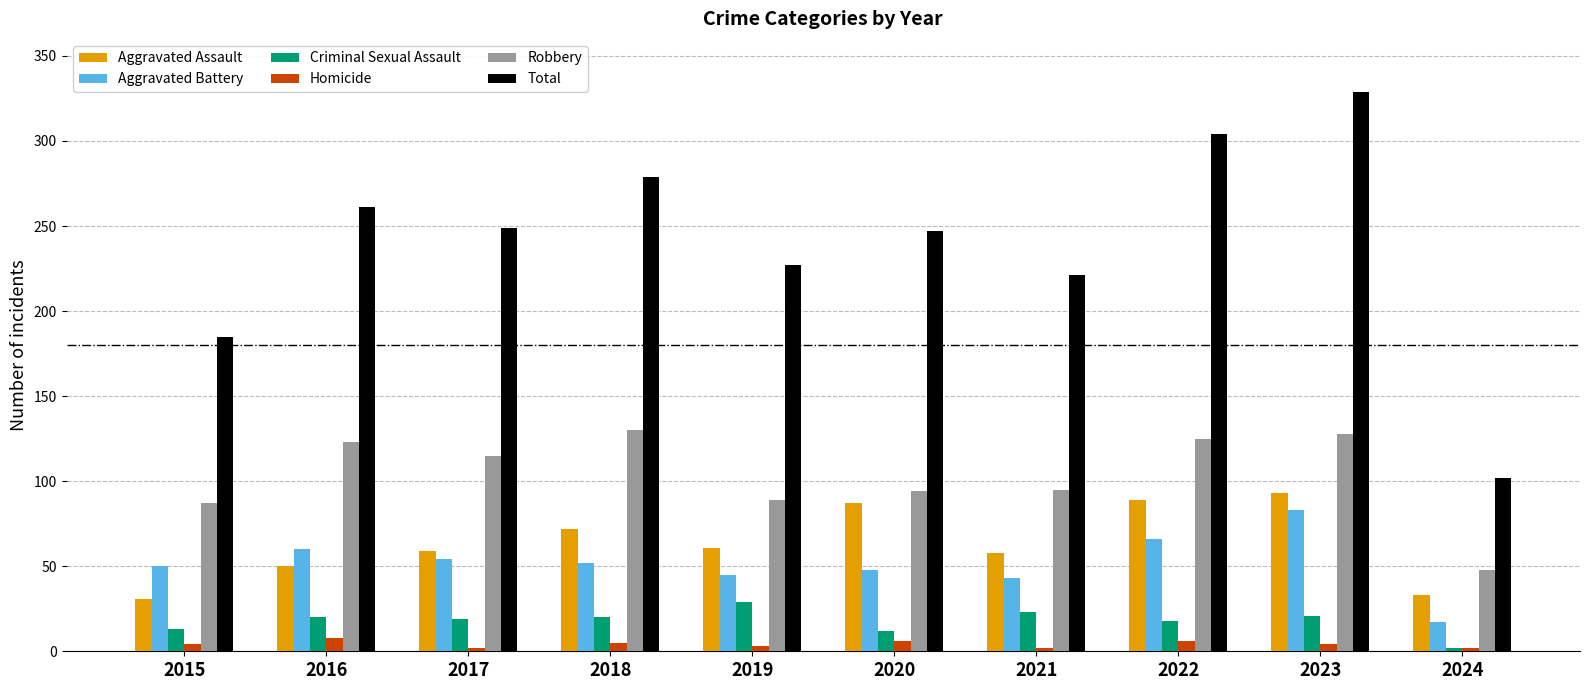

The value of Total at 2023 is 329. True or false?

True